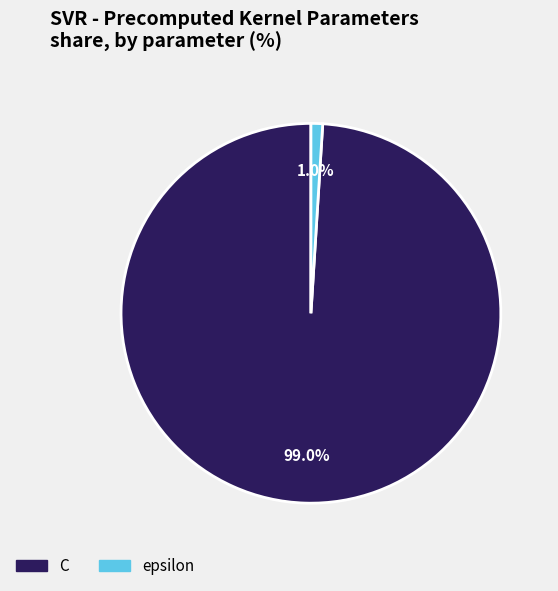

Does C account for over 50% of the chart?

Yes